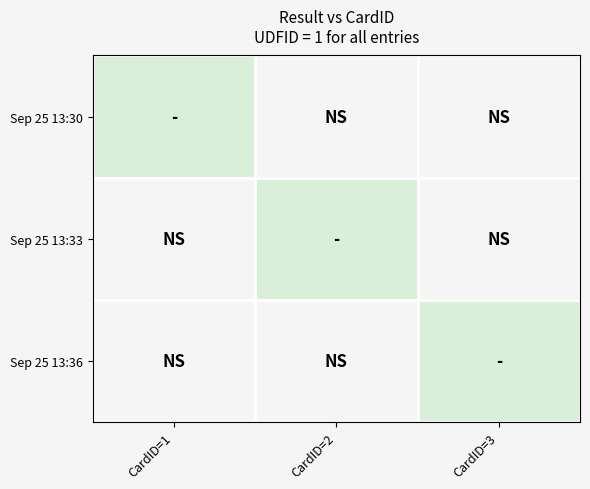

At how many categories does at least one series exceed 2?

1